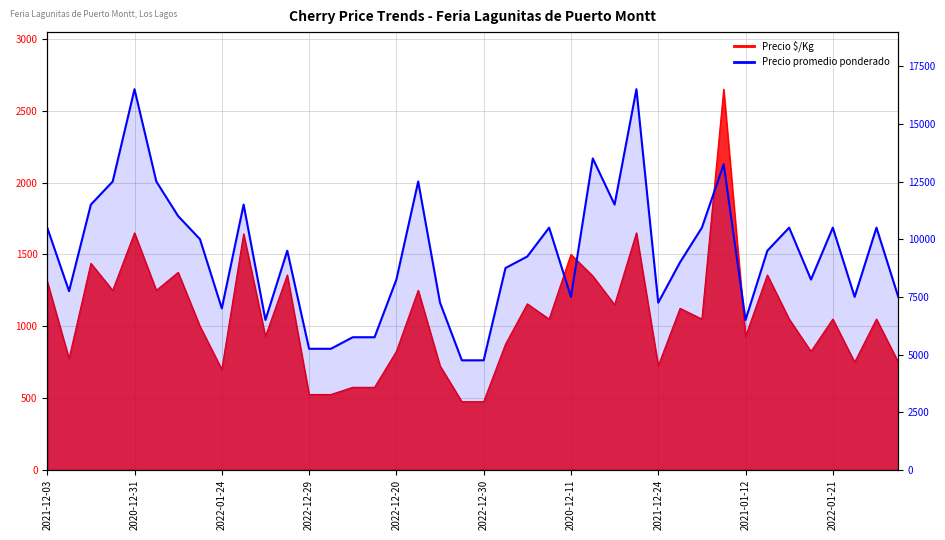

Reading right to left, what are all the values shown in this chart?

7500	10500	7500	10500	8250	10500	9500	6500	13250	10500	9000	7250	16500	11500	13500	7500	10500	9250	8750	4750	4750	7250	12500	8250	5750	5750	5250	5250	9500	6500	11500	7000	10000	11000	12500	16500	12500	11500	7750	10500